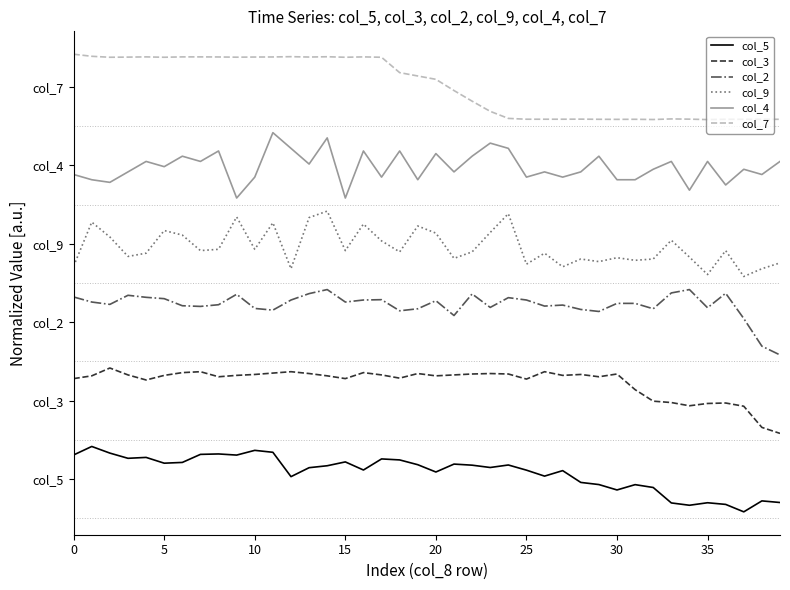

True or false: col_7 and col_4 intersect in this chart.

False